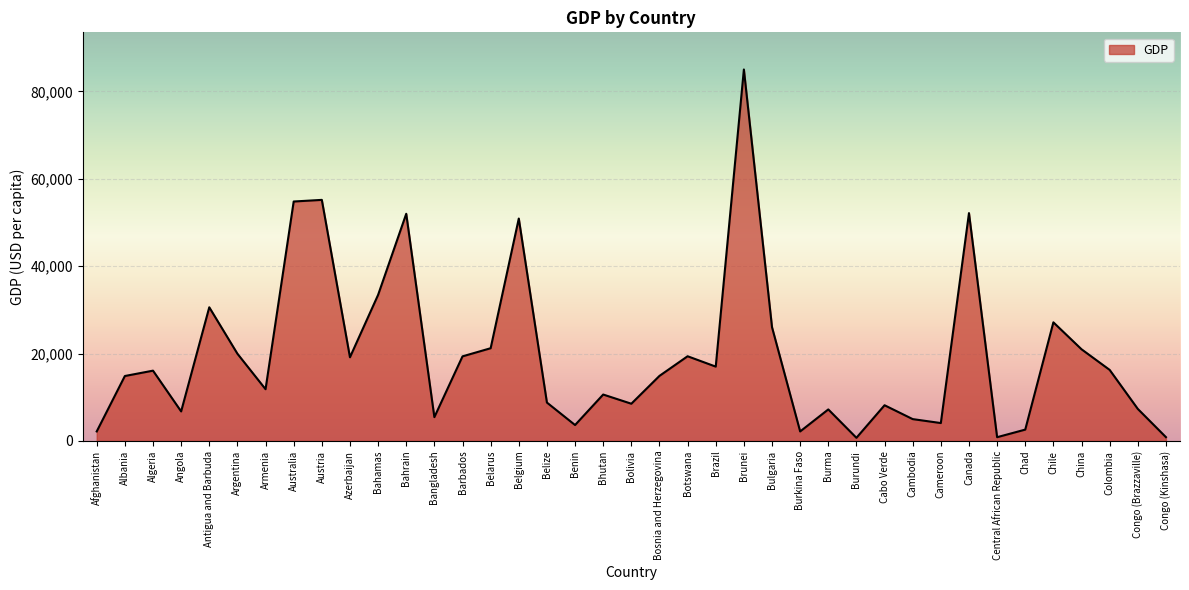

Which has a higher value, Burkina Faso or Burundi?

Burkina Faso